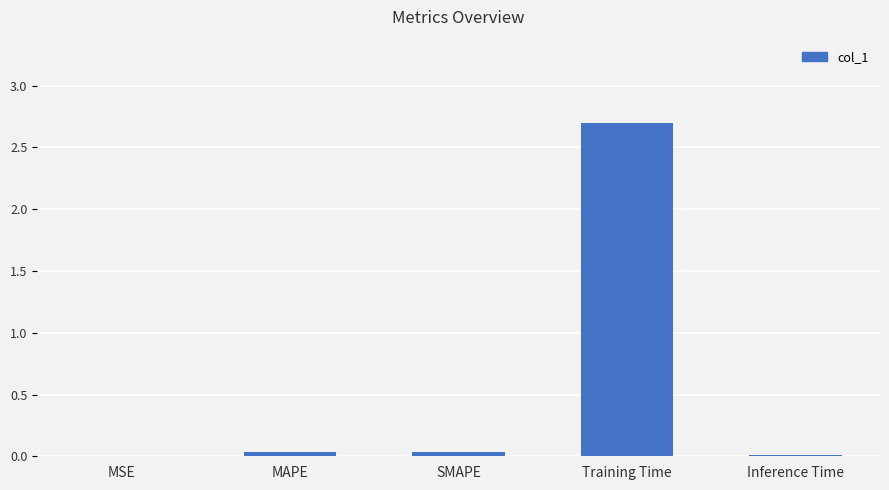

True or false: the data shows 3.7 at Training Time.

False